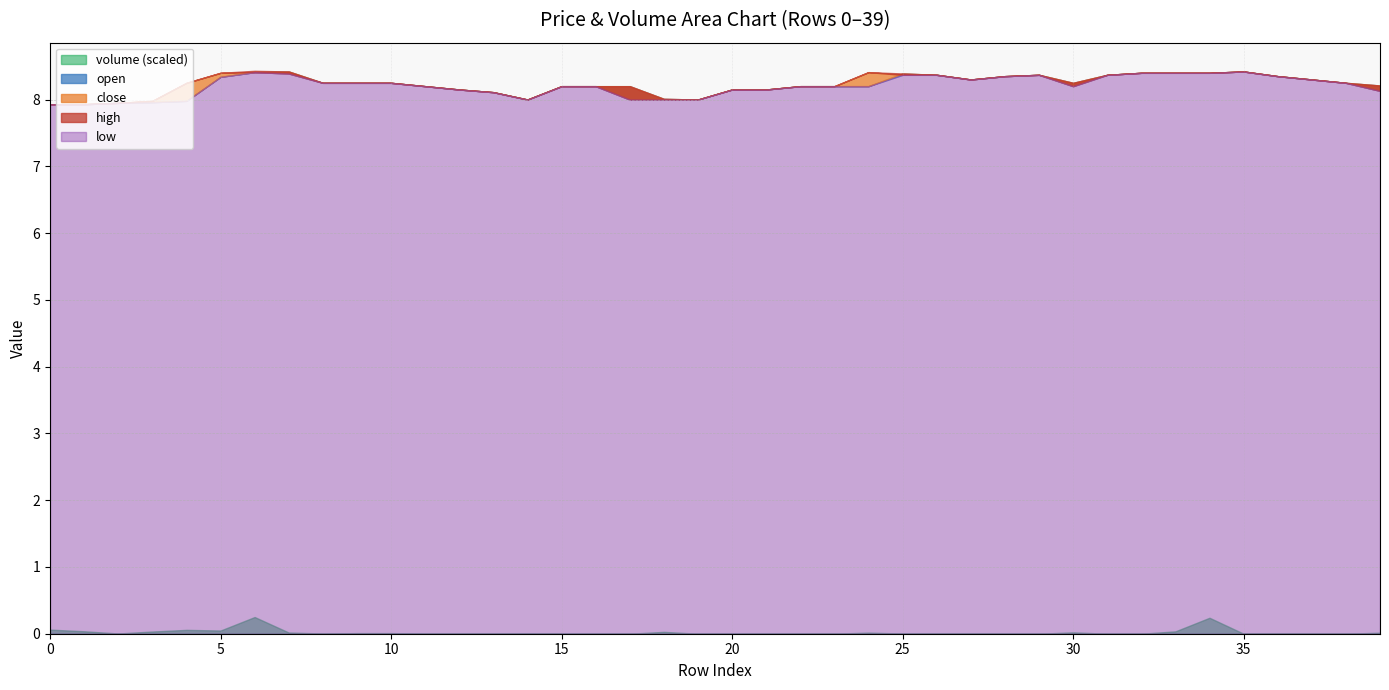

The value of close at 17 is 14.2. True or false?

False